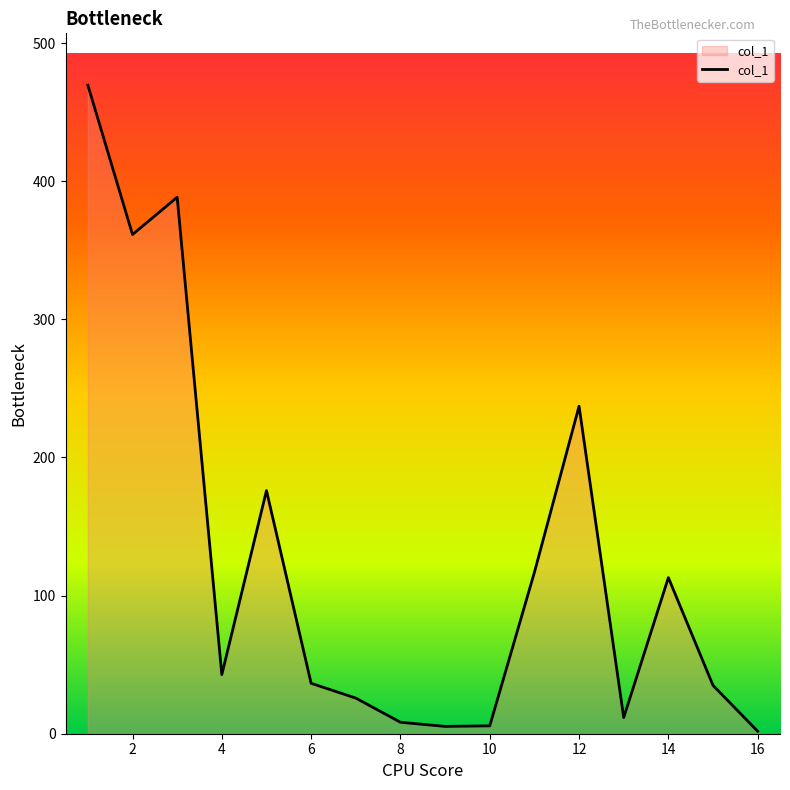

What is the greatest value displayed?

469.5